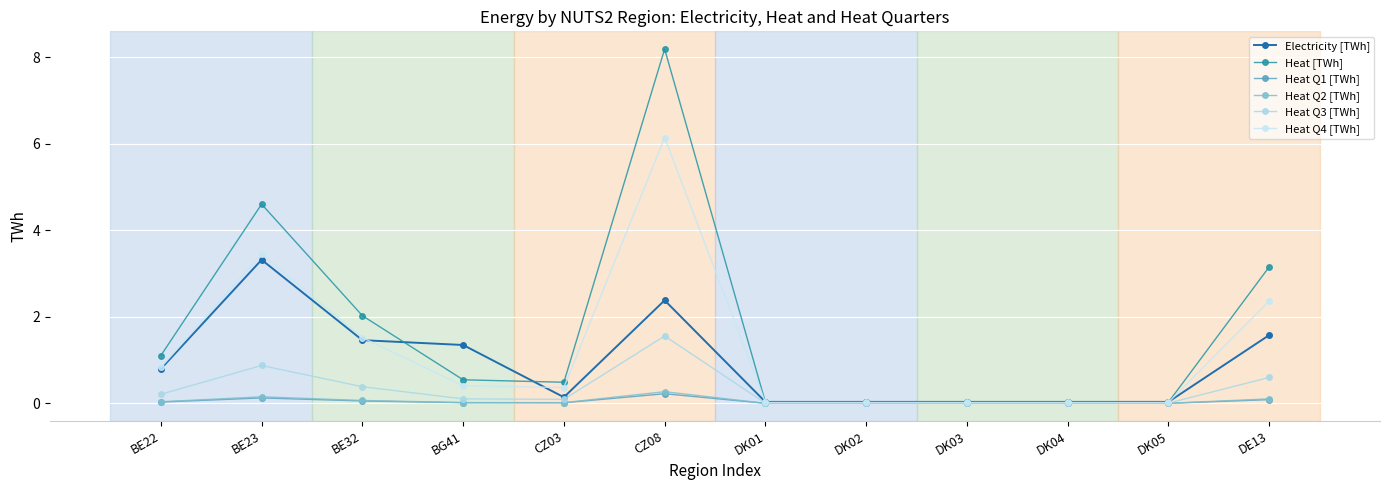

Is it true that Electricity [TWh] equals 0.0 at DK01?

False